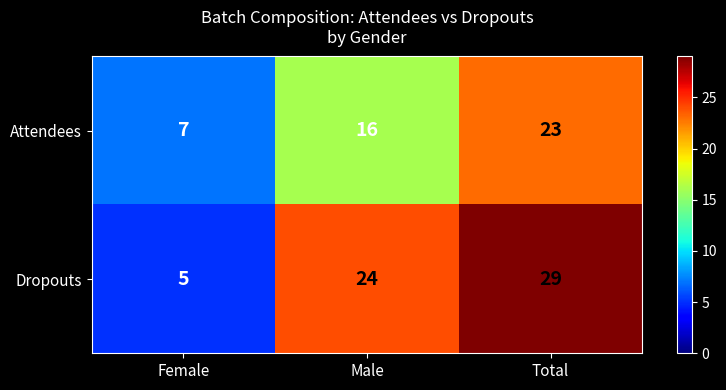

List the series in order of their overall mean, lowest first.

Attendees, Dropouts